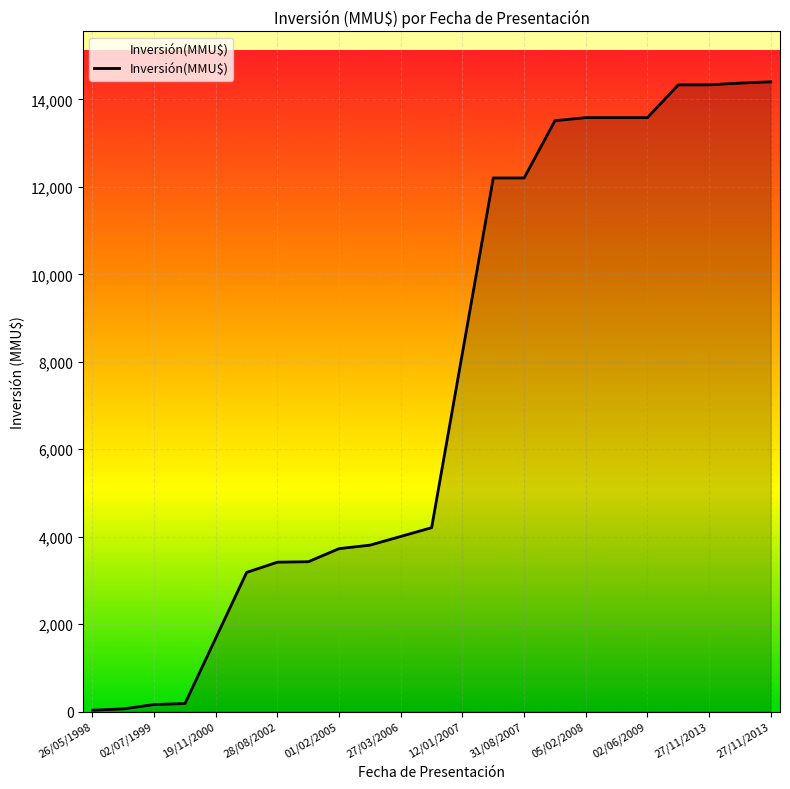

What is the greatest value displayed?

14405